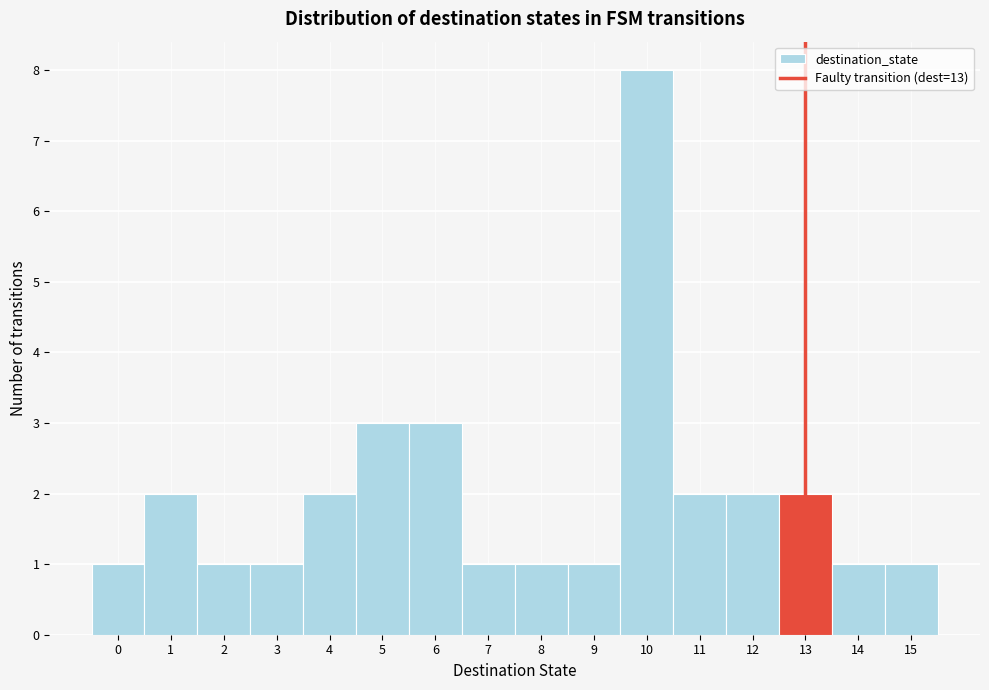

How tall is the bar that spans -0.5 to 0.5 on the x-axis? The values are not printed on the chart, so give them approximately, as read against the axis.

1